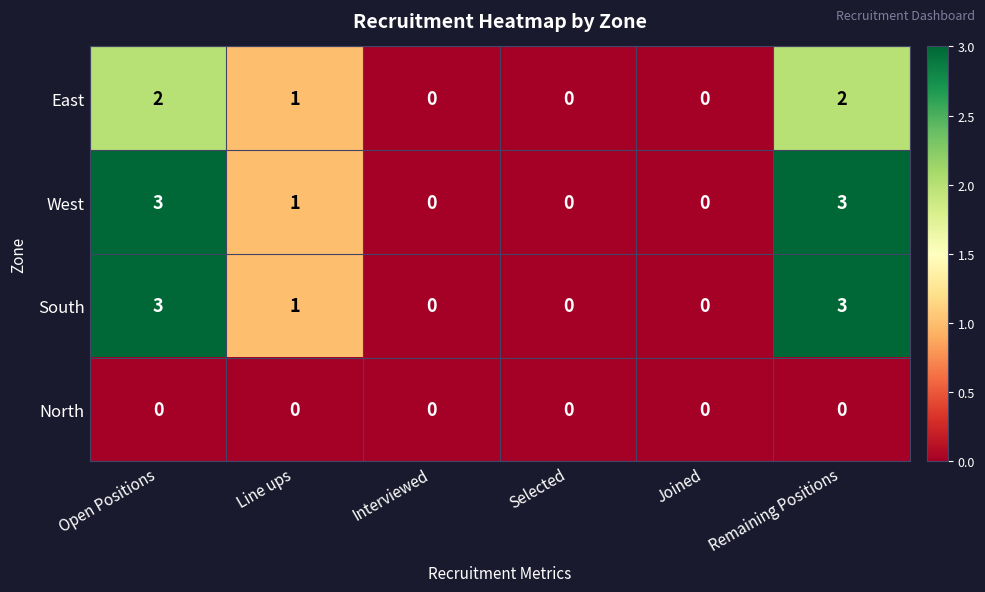

Reading right to left, list all the values displayed in this chart.

East: 2	0	0	0	1	2
West: 3	0	0	0	1	3
South: 3	0	0	0	1	3
North: 0	0	0	0	0	0